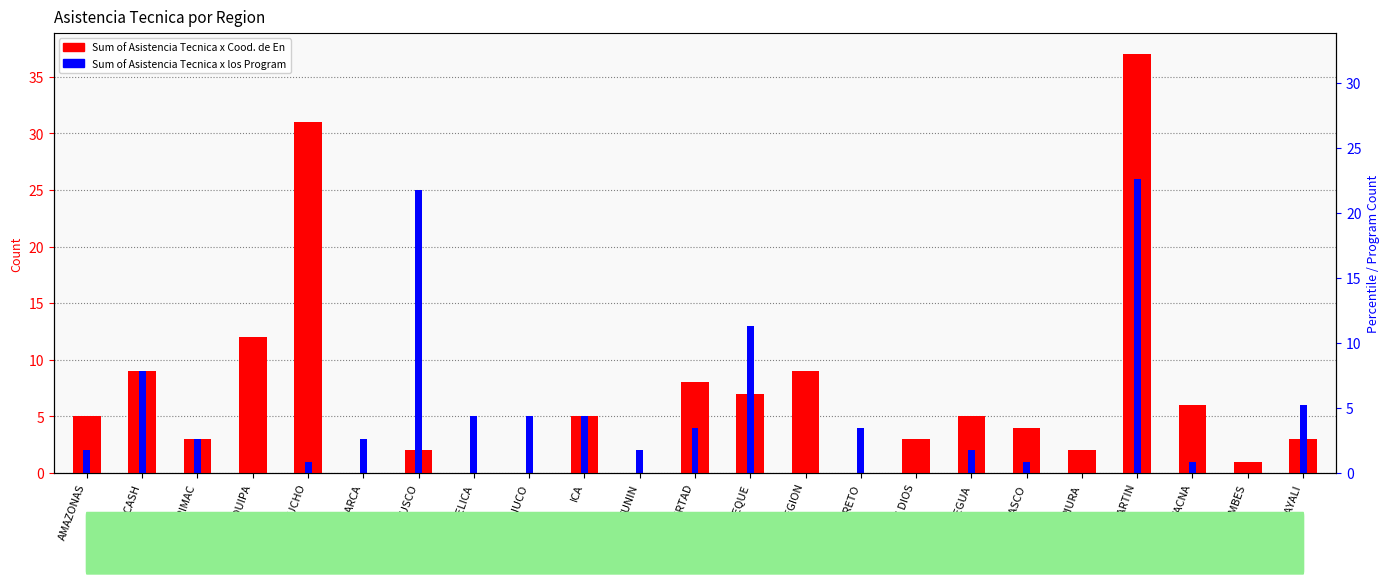

Which series has the largest total across all categories?

Sum of Asistencia Tecnica x Cood. de En